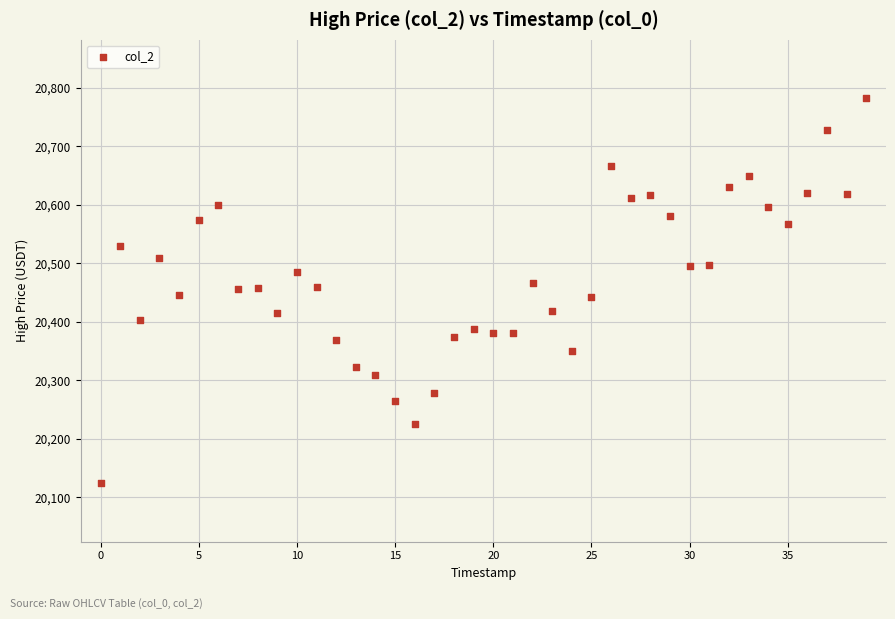

What is the range of Y values (max minus min)?

658.0